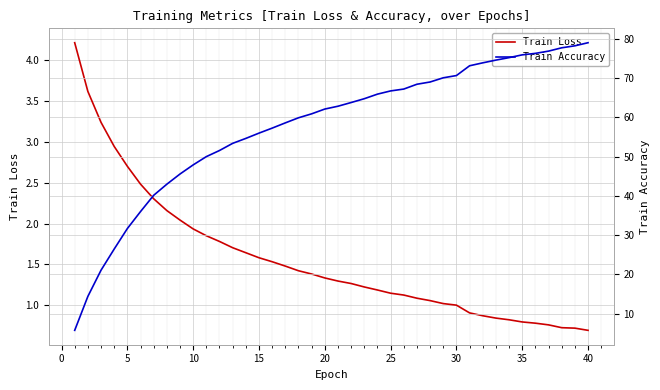

Reading left to right, extract all data points from this chart.

Train Loss: 4.2	3.6	3.2	2.9	2.7	2.5	2.3	2.2	2.0	1.9	1.9	1.8	1.7	1.6	1.6	1.5	1.5	1.4	1.4	1.3	1.3	1.3	1.2	1.2	1.1	1.1	1.1	1.1	1.0	1.0	0.9	0.9	0.8	0.8	0.8	0.8	0.8	0.7	0.7	0.7
Train Accuracy: 5.7	14.4	21.0	26.4	31.7	36.0	40.1	43.0	45.6	47.9	50.0	51.5	53.4	54.6	56.0	57.2	58.6	59.9	60.9	62.1	62.8	63.8	64.7	65.9	66.7	67.2	68.4	69.0	70.1	70.6	73.1	73.9	74.6	75.2	75.9	76.3	76.9	77.7	78.2	79.0